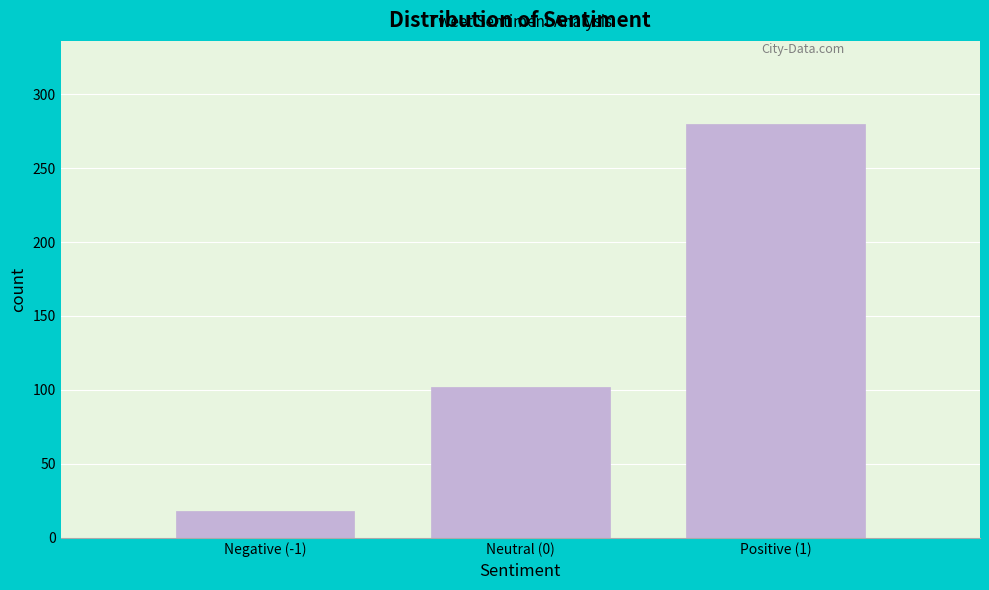

Reading left to right, transcribe all the data shown in this chart.

Negative (-1)=18	Neutral (0)=102	Positive (1)=280